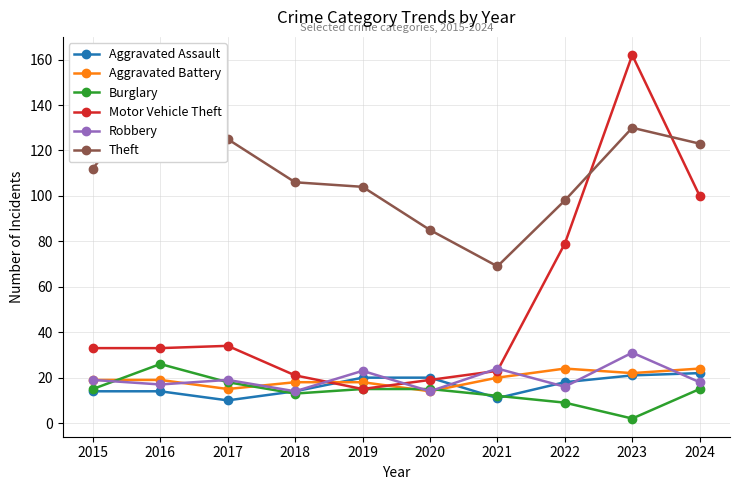

What is the total value across all series at 2024?

302